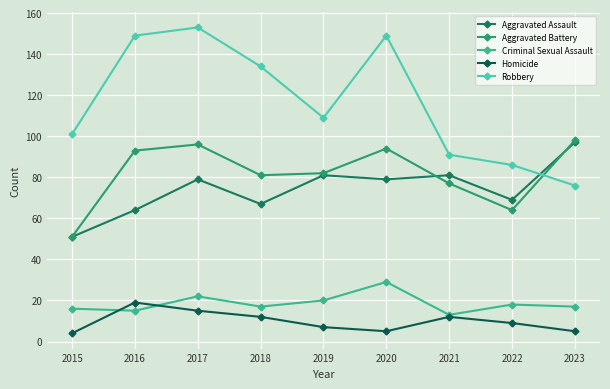

What is the sum of the Aggravated Battery values at 2020 and 2015?

145